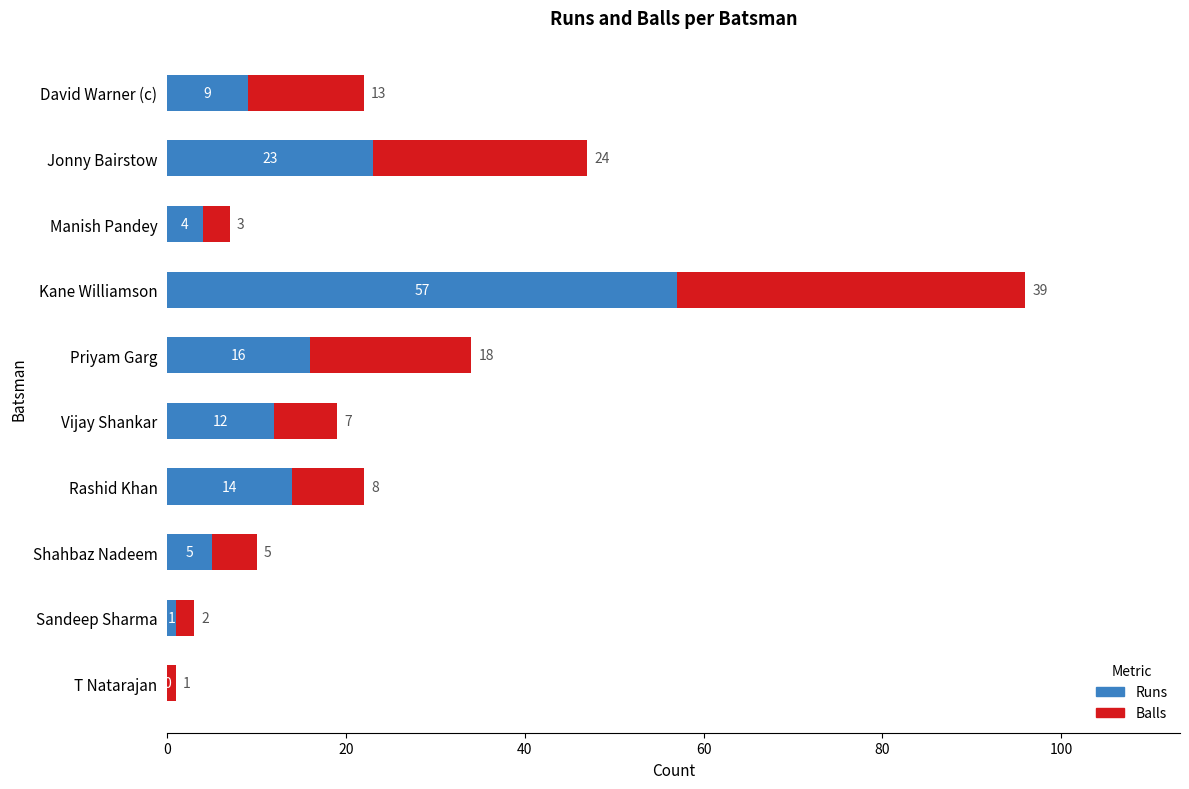

The value of Runs at Vijay Shankar is 18. True or false?

False